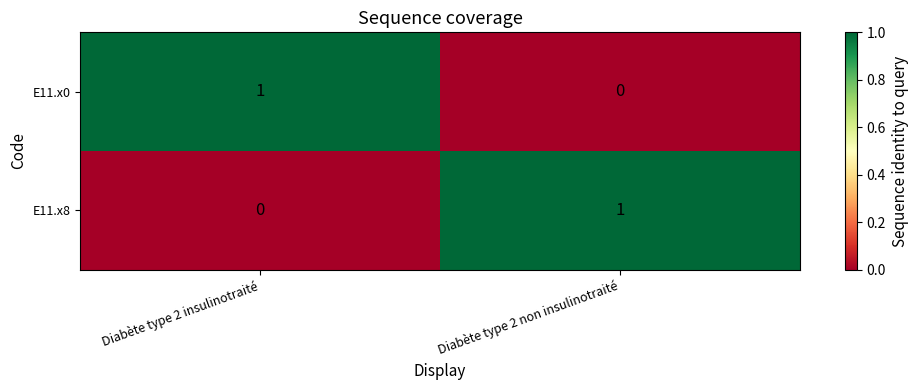

At Diabète type 2 insulinotraité, list the series in order from smallest to largest.

E11.x8, E11.x0